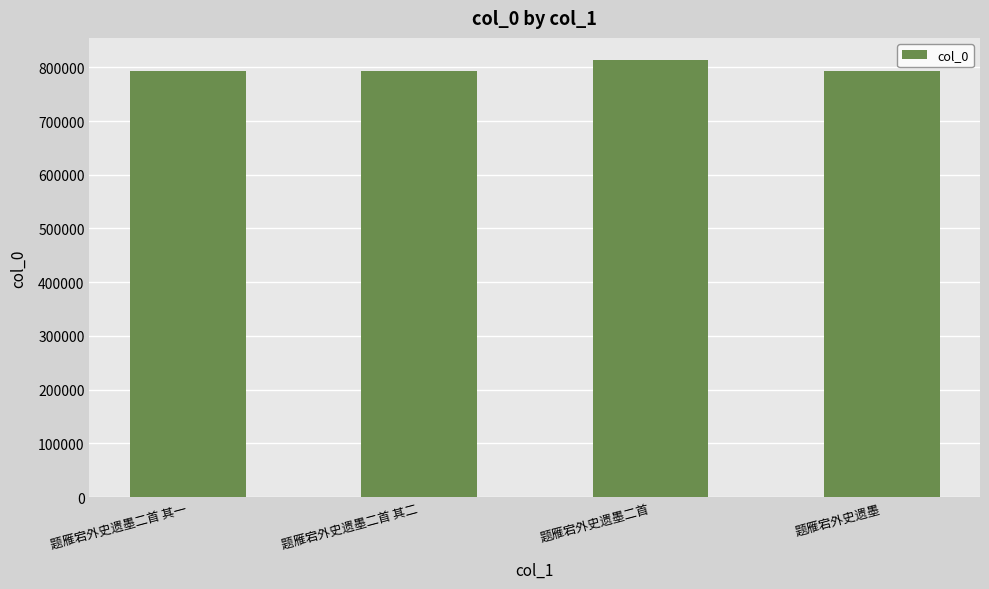

What is the greatest value displayed?

814004